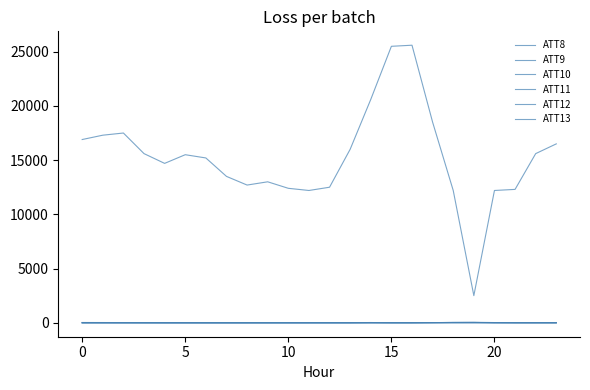

Does the chart have visible grid lines?

No